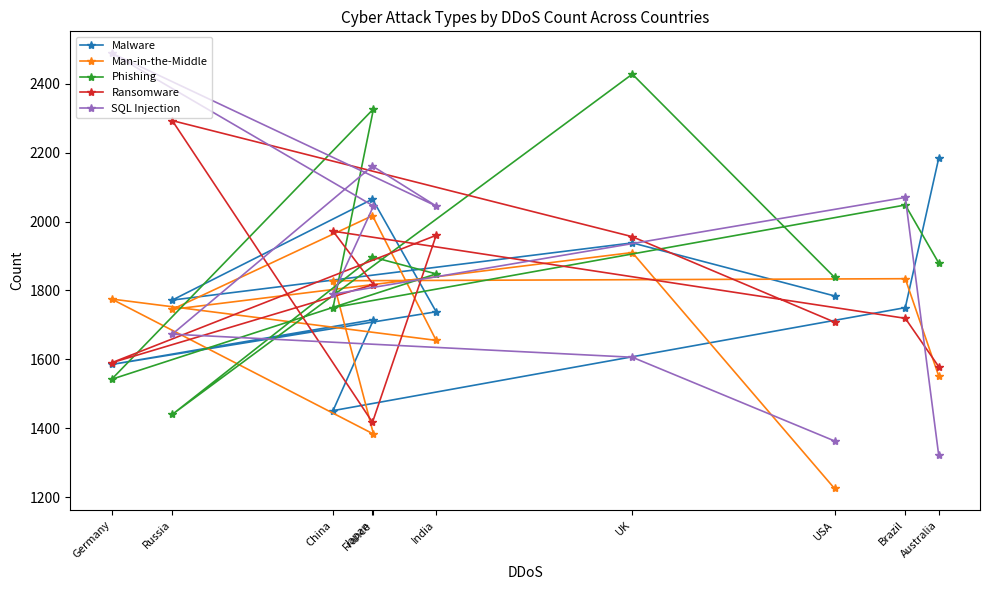

In Ransomware, how many points are lower than both neighbors (excluding endpoints)?

2